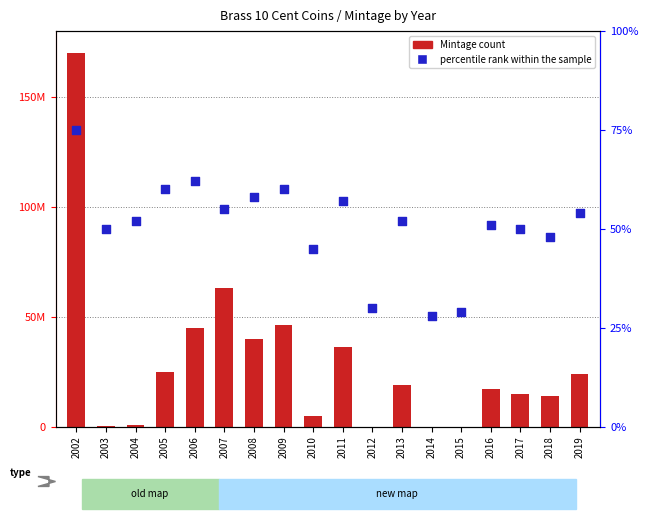

At how many categories does at least one series exceed 130102199?

1